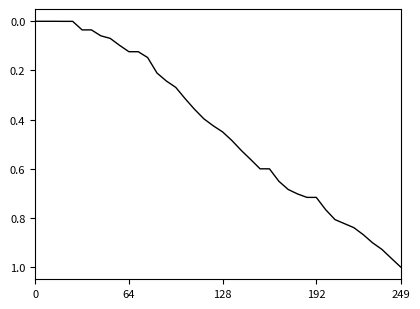

What is the greatest value displayed?

1.0